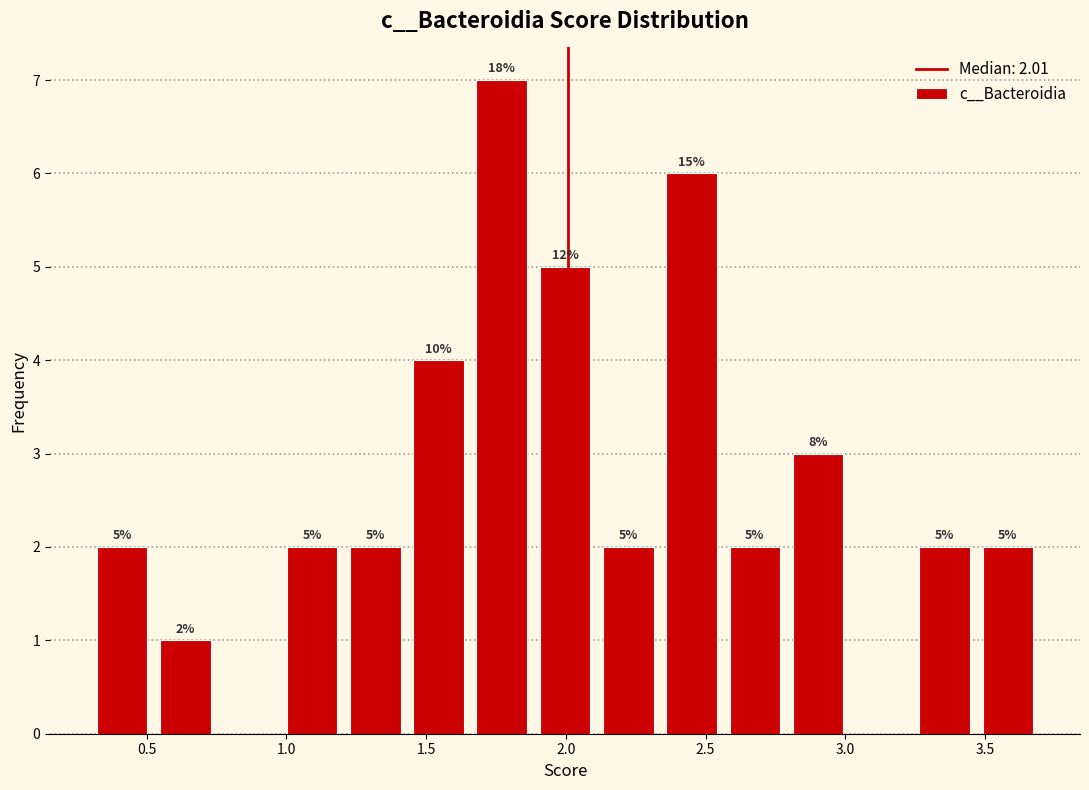

Which range on the x-axis has the tallest bar?

1.65 to 1.90